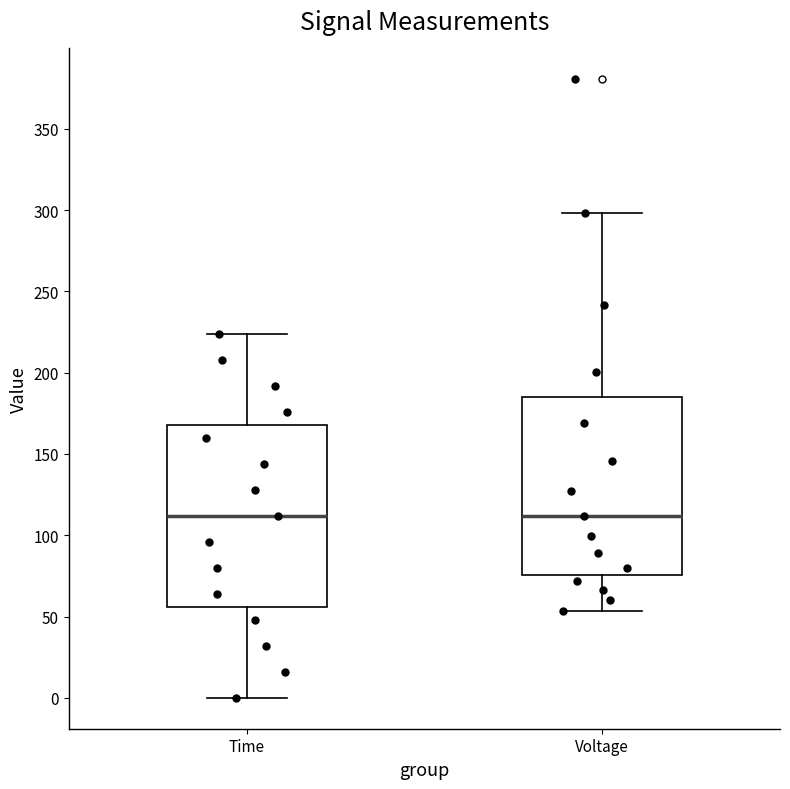

Reading left to right, read every box against the y-axis: the position of its median line, the range the box covers, and the ends of its whiskers. The values are not printed on the chart, so give them approximately, as read against the axis.

Time: median 110, box 55 to 170, whiskers 0 to 225
Voltage: median 110, box 75 to 185, whiskers 55 to 300